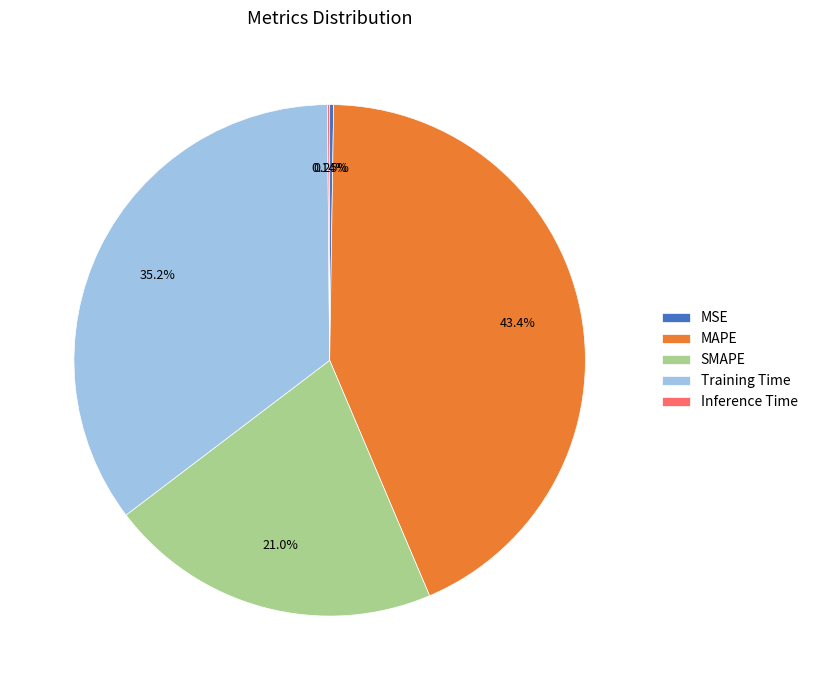

Combined, do SMAPE and Training Time account for over 50%?

Yes